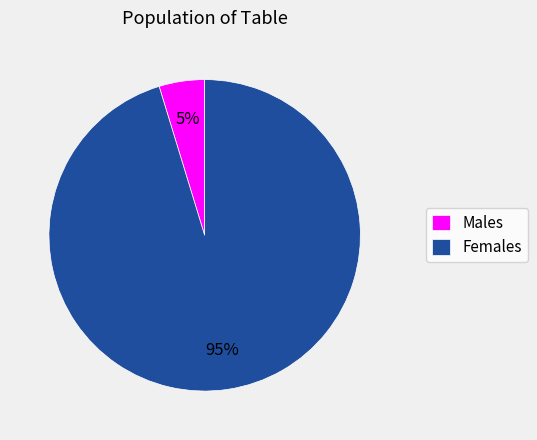

To the nearest percent, what is the average slice percentage?

50%